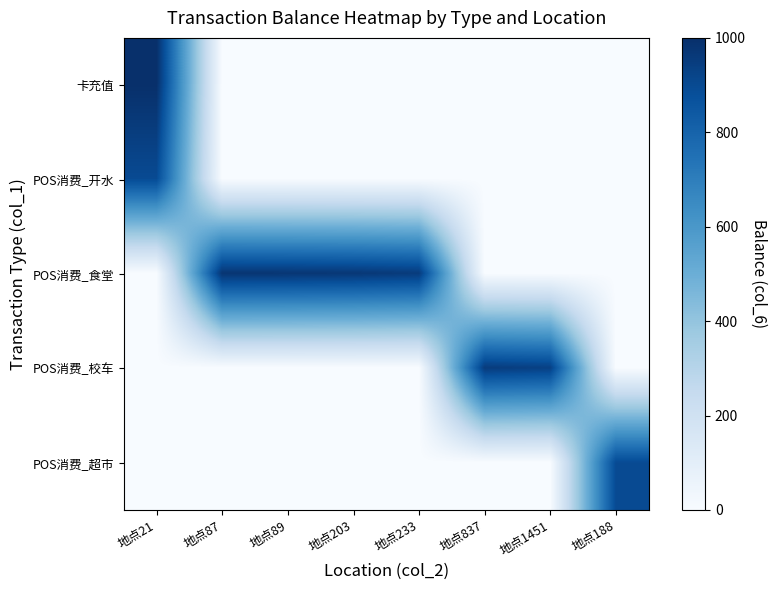

How many values in 卡充值 are above zero?

1